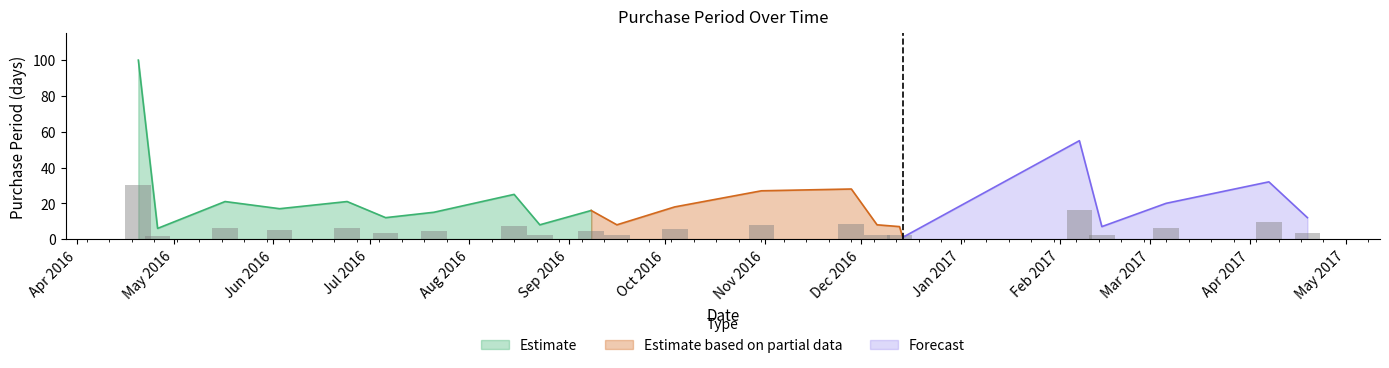

What is the sum of the values at 2016-04-26 and 2016-05-17?

27